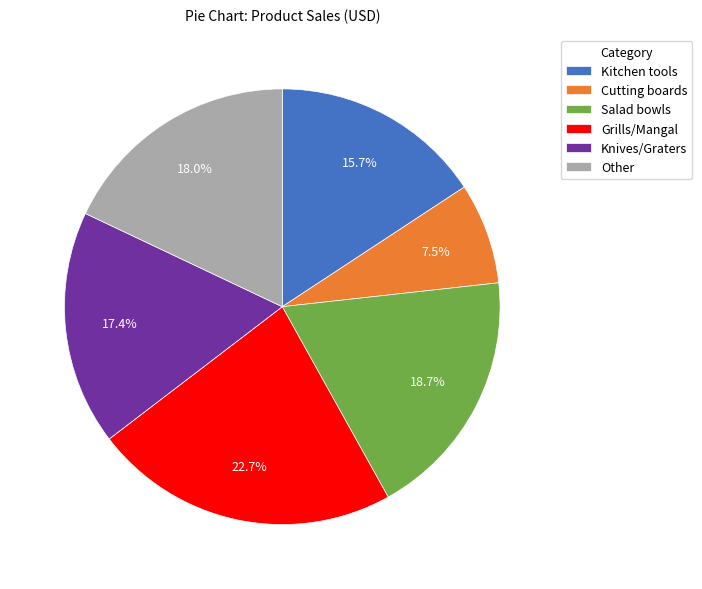

Rank the categories by value from lowest to highest.

Cutting boards, Kitchen tools, Knives/Graters, Other, Salad bowls, Grills/Mangal